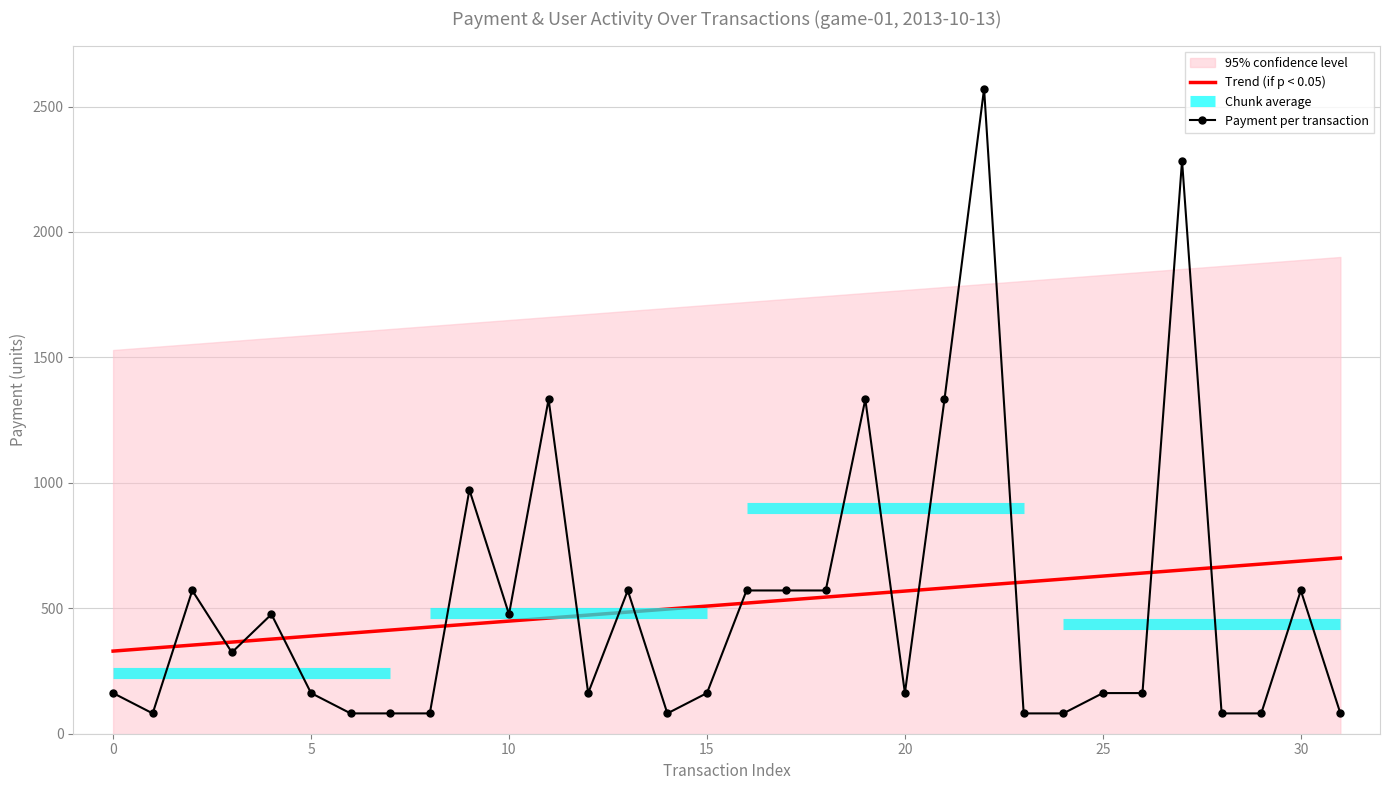

Does the chart have visible grid lines?

Yes